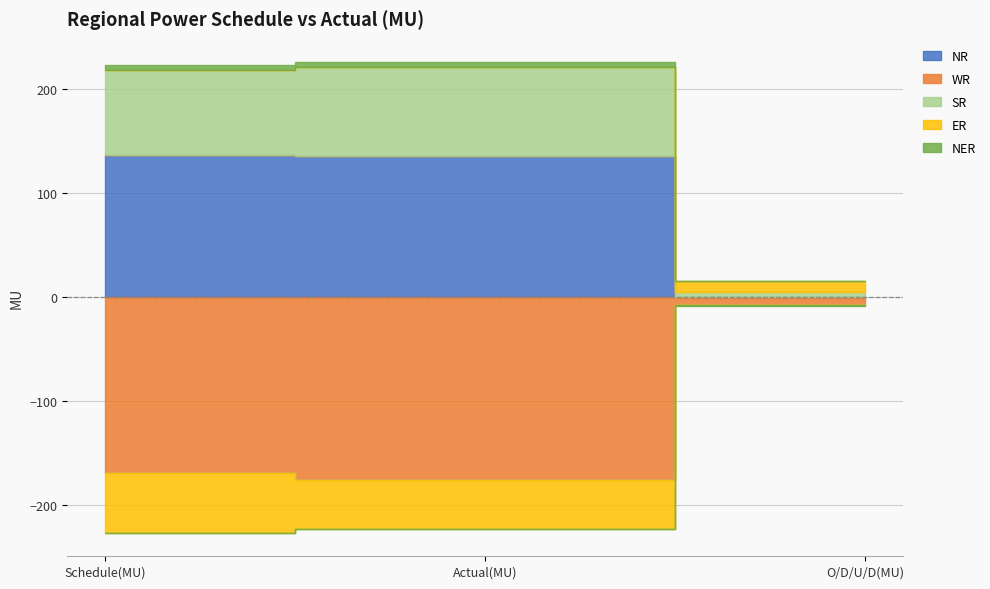

What is the minimum value shown in the chart?

-176.0